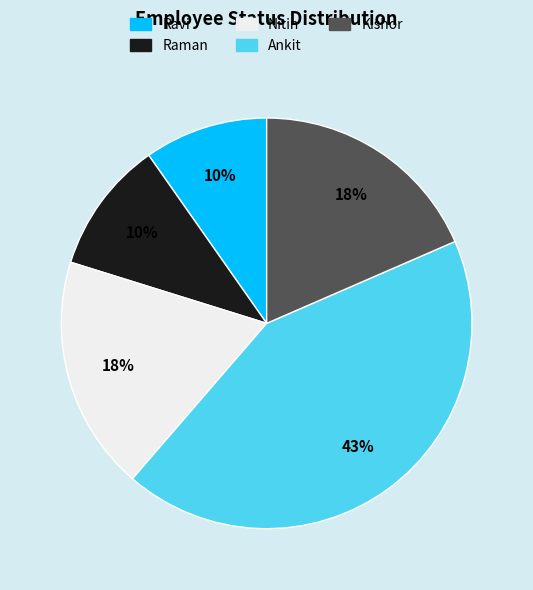

To the nearest percent, what percentage of the pie is Kishor?

18%